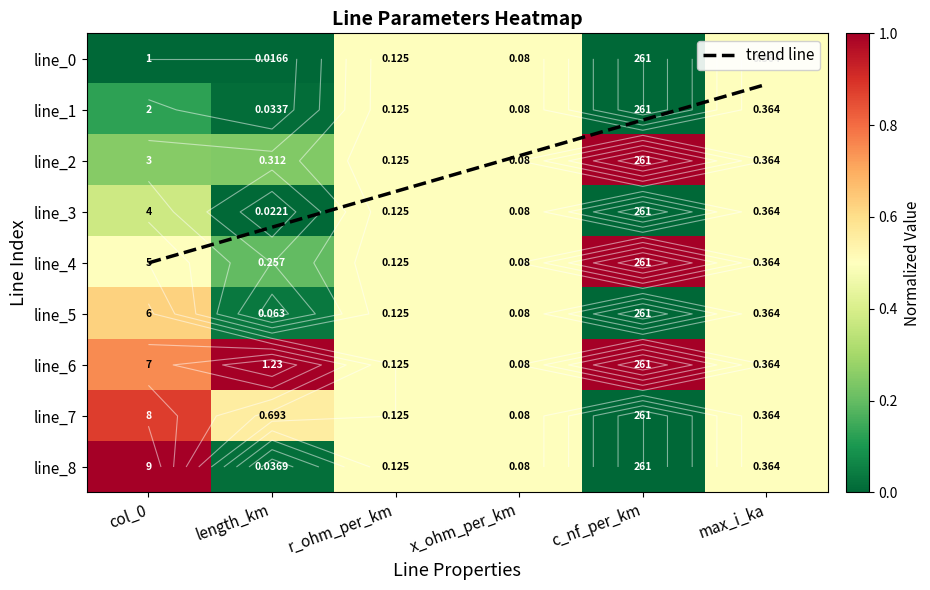

Which category has the lowest value in the trend line series?

max_i_ka